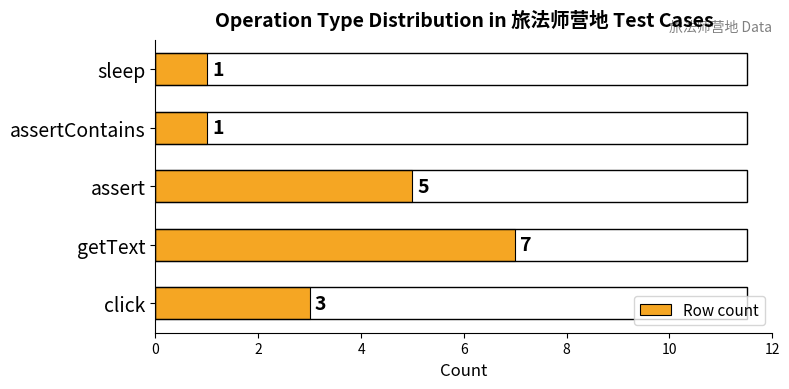

How many values are between 1 and 5?

4